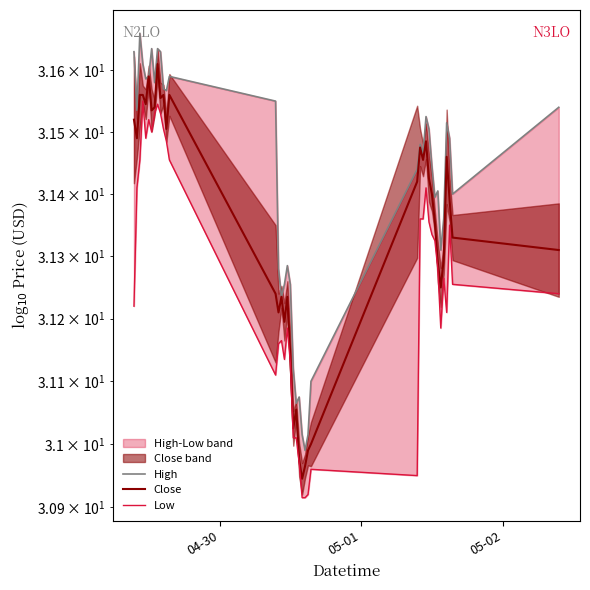

Rank the series by their average value, from highest to lowest.

High, Close, Low